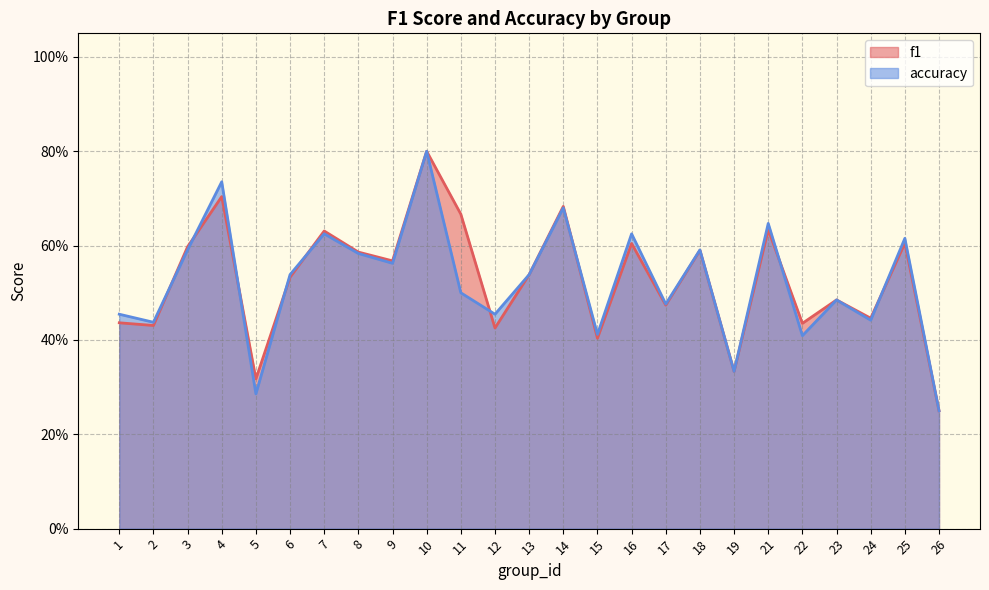

True or false: accuracy has more than 1 points higher than both neighbors.

True